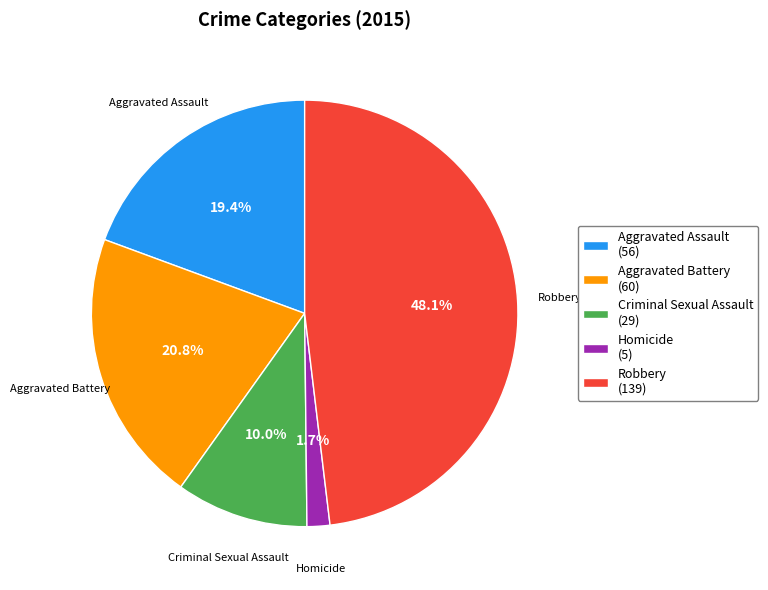

The Aggravated Assault slice represents 19% of the pie. True or false?

True